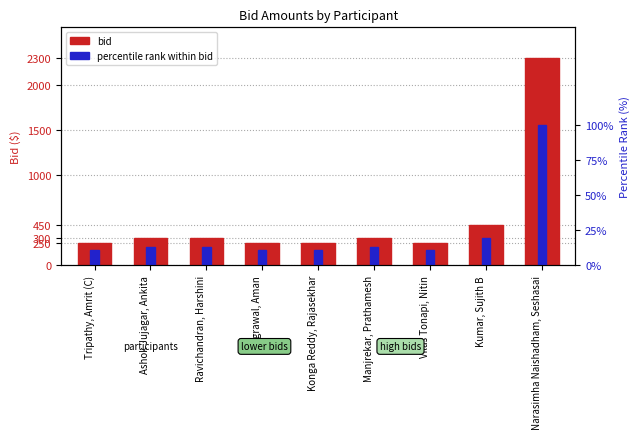

At how many categories does at least one series exceed 2130?

1